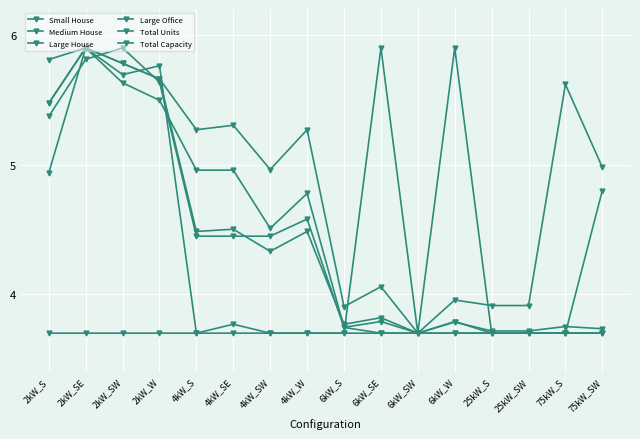

How many data points in Large House are above 4?

8